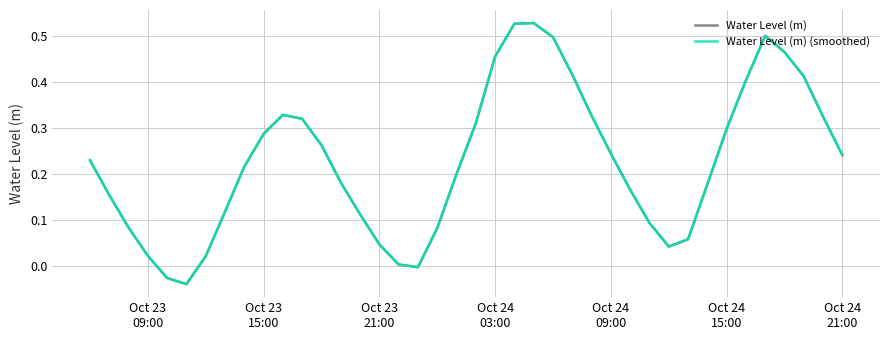

Reading left to right, transcribe all the data shown in this chart.

Water Level (m): 0.2	0.2	0.1	0.0	-0.0	-0.0	0.0	0.1	0.2	0.3	0.3	0.3	0.3	0.2	0.1	0.0	0.0	-0.0	0.1	0.2	0.3	0.5	0.5	0.5	0.5	0.4	0.3	0.2	0.2	0.1	0.0	0.1	0.2	0.3	0.4	0.5	0.5	0.4	0.3	0.2
Water Level (m) (smoothed): 0.2	0.2	0.1	0.0	-0.0	-0.0	0.0	0.1	0.2	0.3	0.3	0.3	0.3	0.2	0.1	0.0	0.0	-0.0	0.1	0.2	0.3	0.5	0.5	0.5	0.5	0.4	0.3	0.2	0.2	0.1	0.0	0.1	0.2	0.3	0.4	0.5	0.5	0.4	0.3	0.2